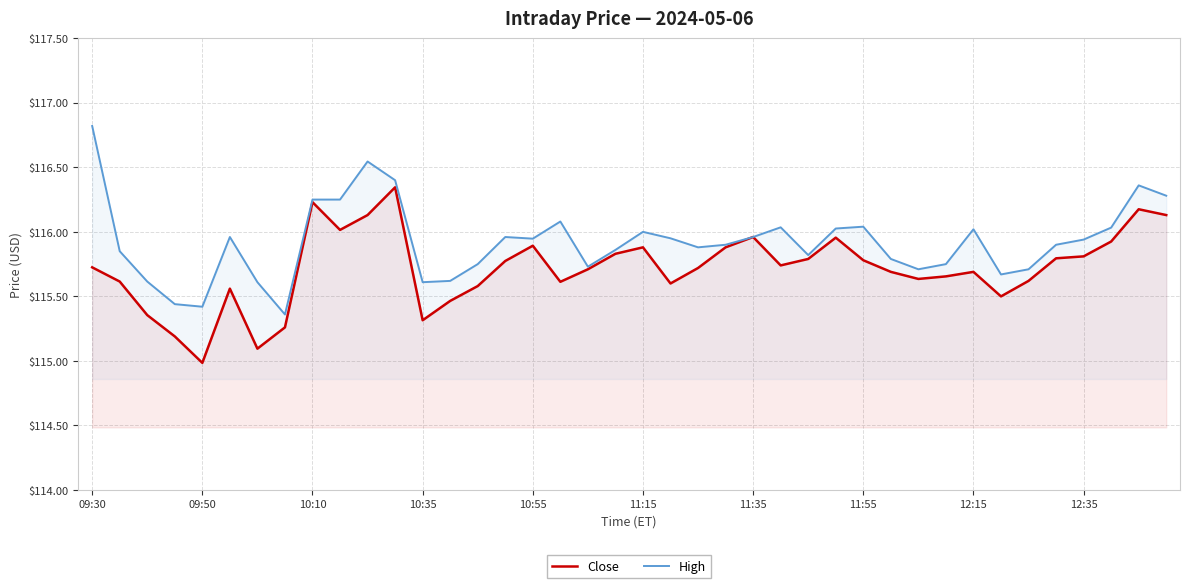

What is the highest value of the Close series?

116.3